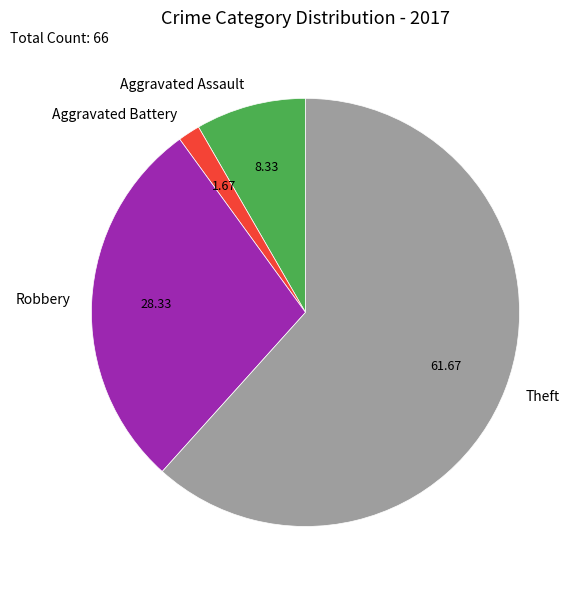

Count the number of slices in the pie.

4